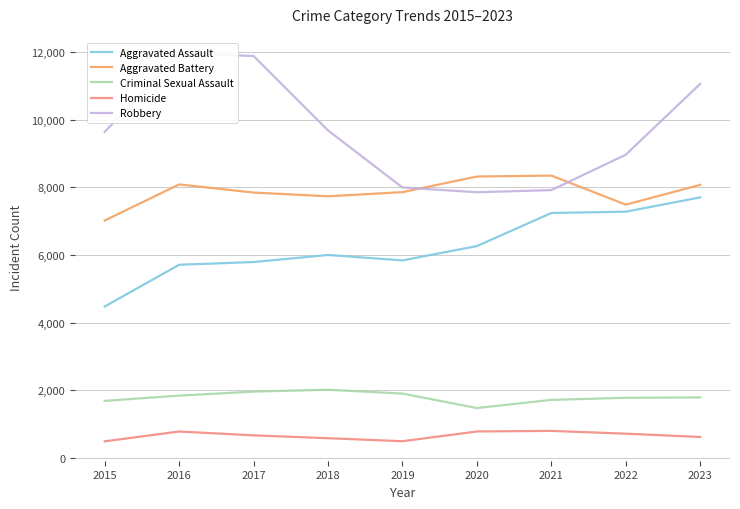

Is this an area chart (filled region under the line)?

No